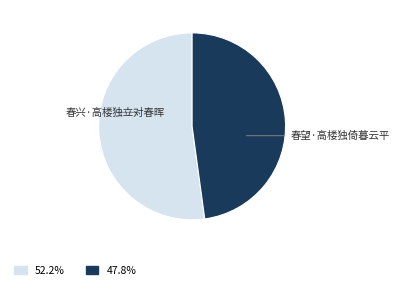

Is there a majority slice in this chart?

Yes